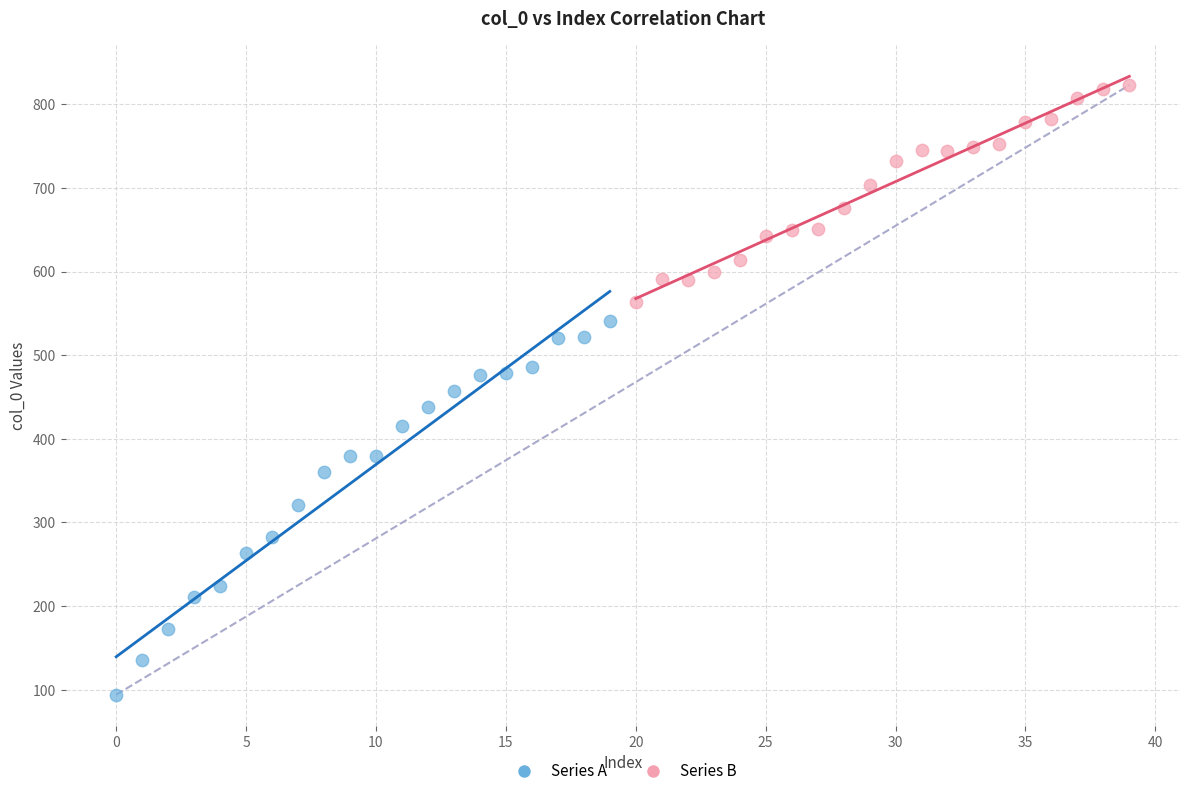

What are all the series names shown in the legend?

Series A, Series B